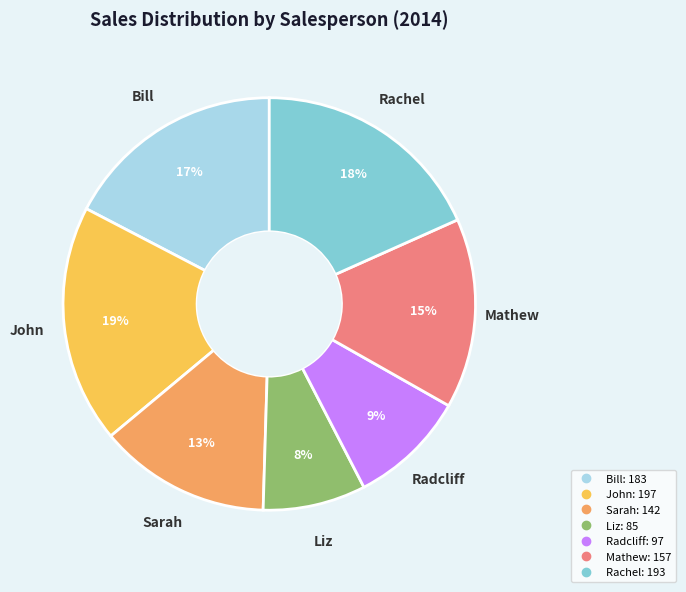

Which slice is the smallest?

Liz